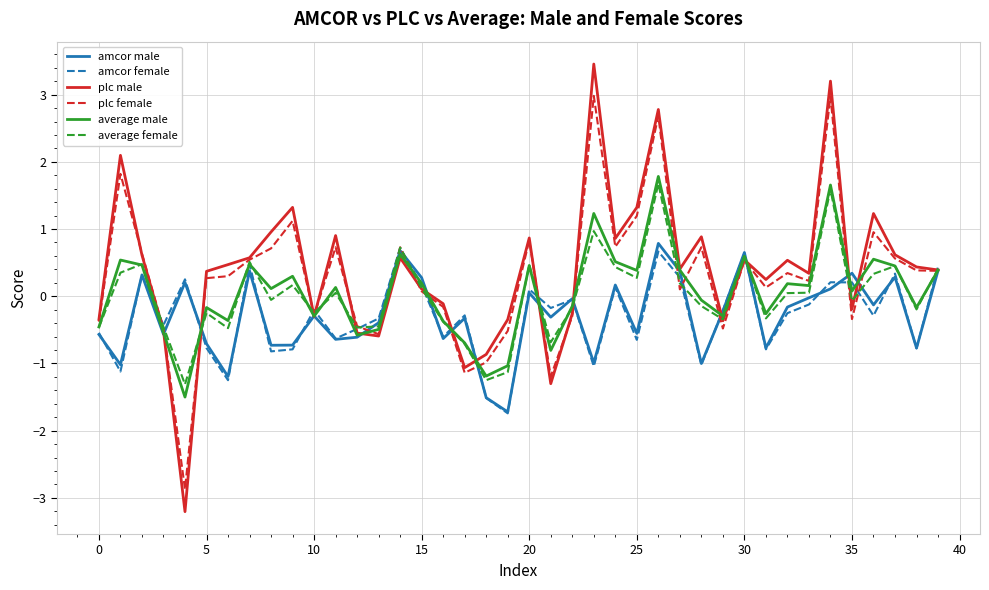

What is the lowest value of the average male series?

-1.5